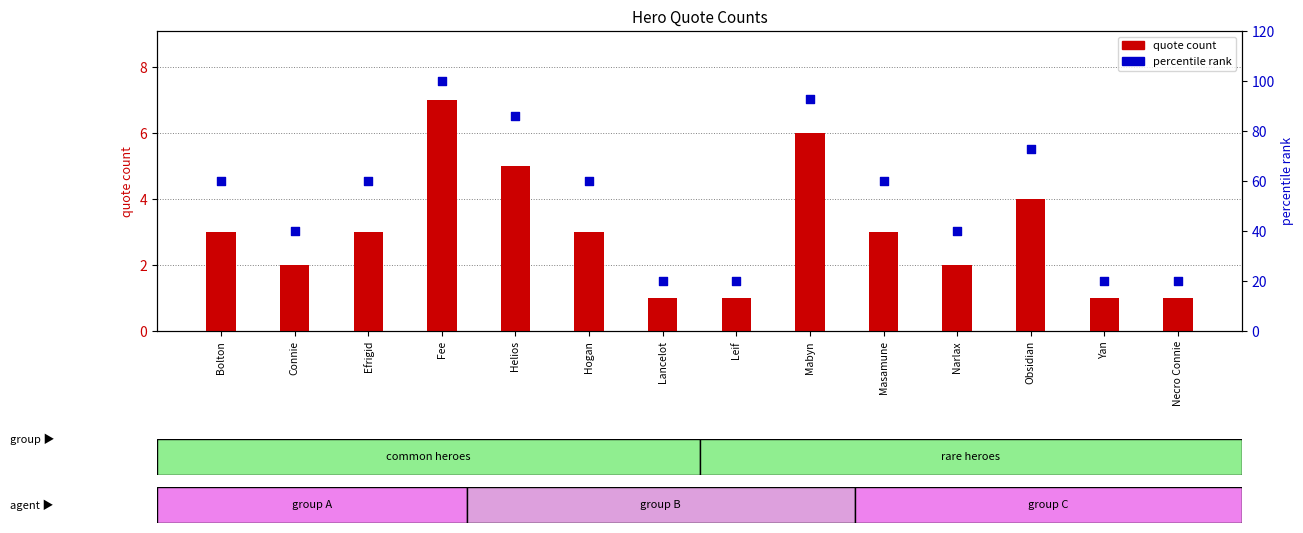

Which series has the widest spread of Y values?

percentile rank